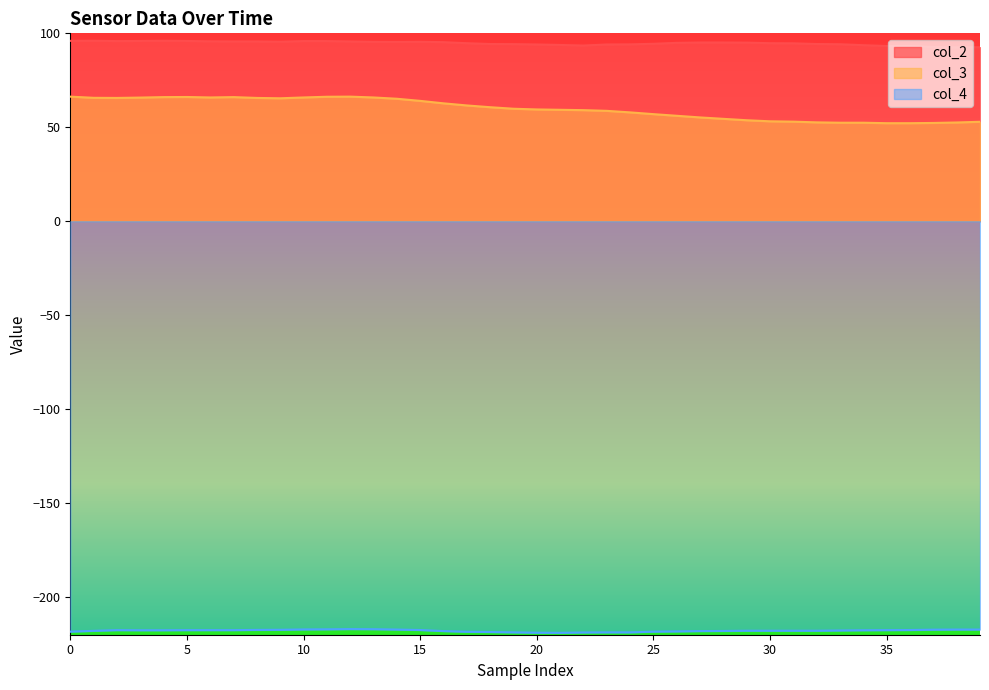

List the series in order of their peak value, highest first.

col_2, col_3, col_4